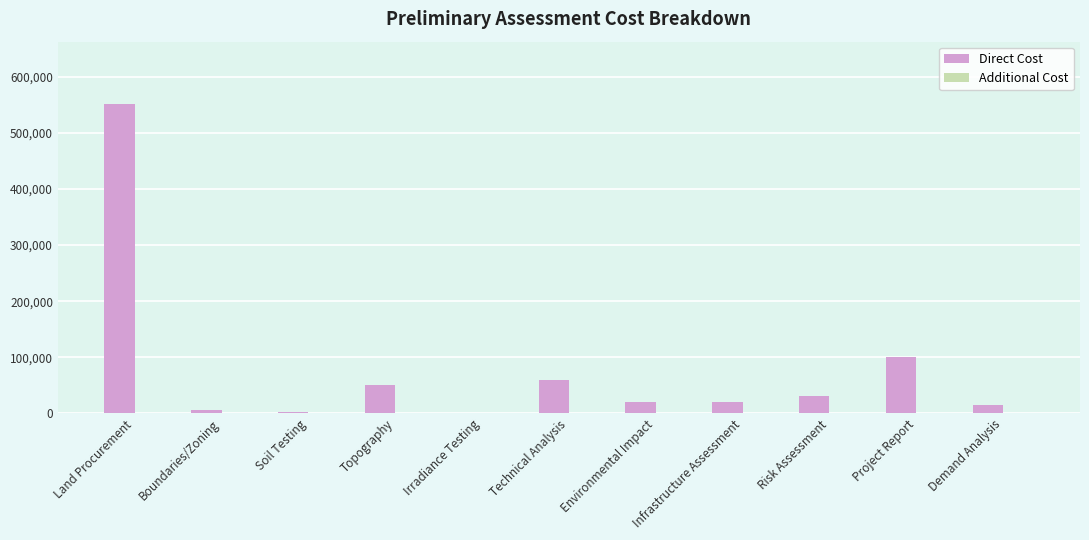

Are the bars grouped side by side (vs. stacked)?

No